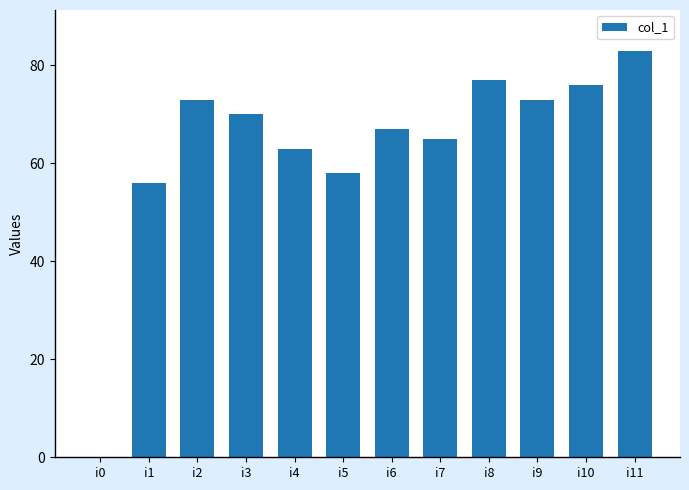

Are the bars horizontal?

No